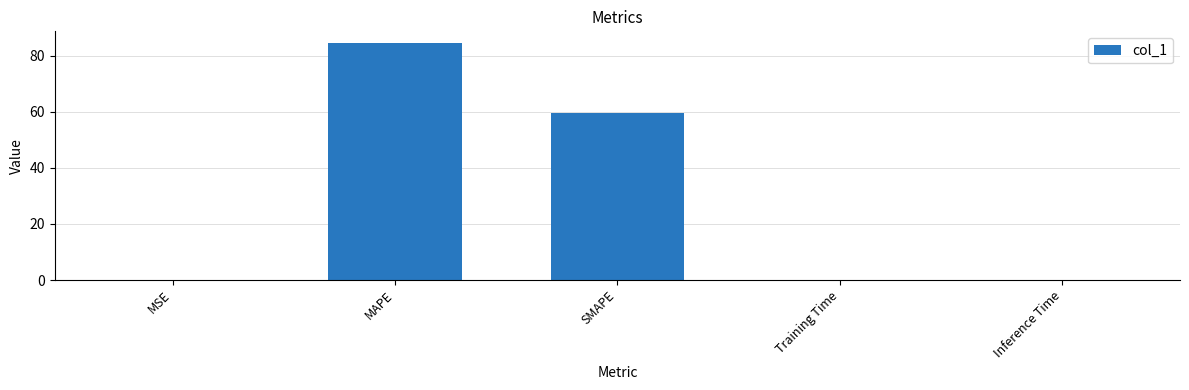

At which label is the value closest to 42?

SMAPE